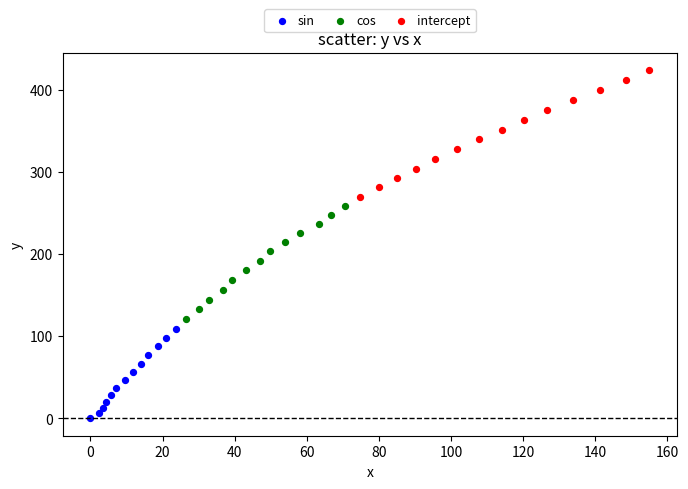

Which series has the widest spread of Y values?

intercept